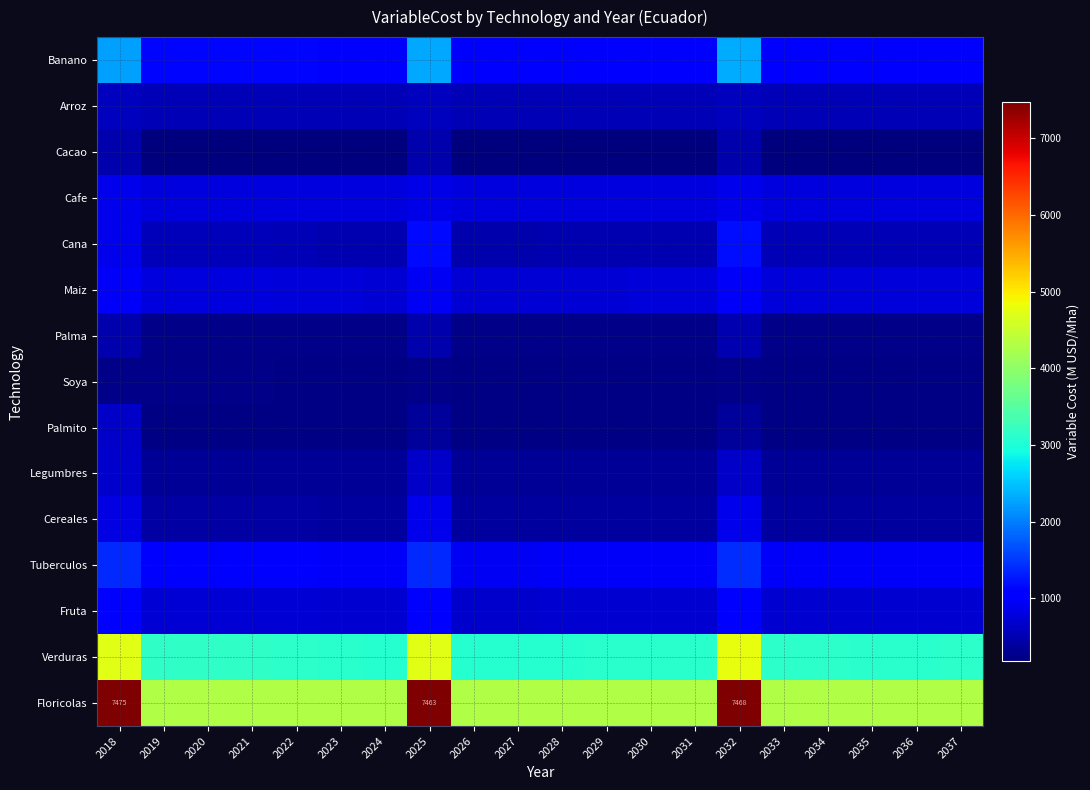

What is the spread (max minus min) of values at 2026?

4115.1